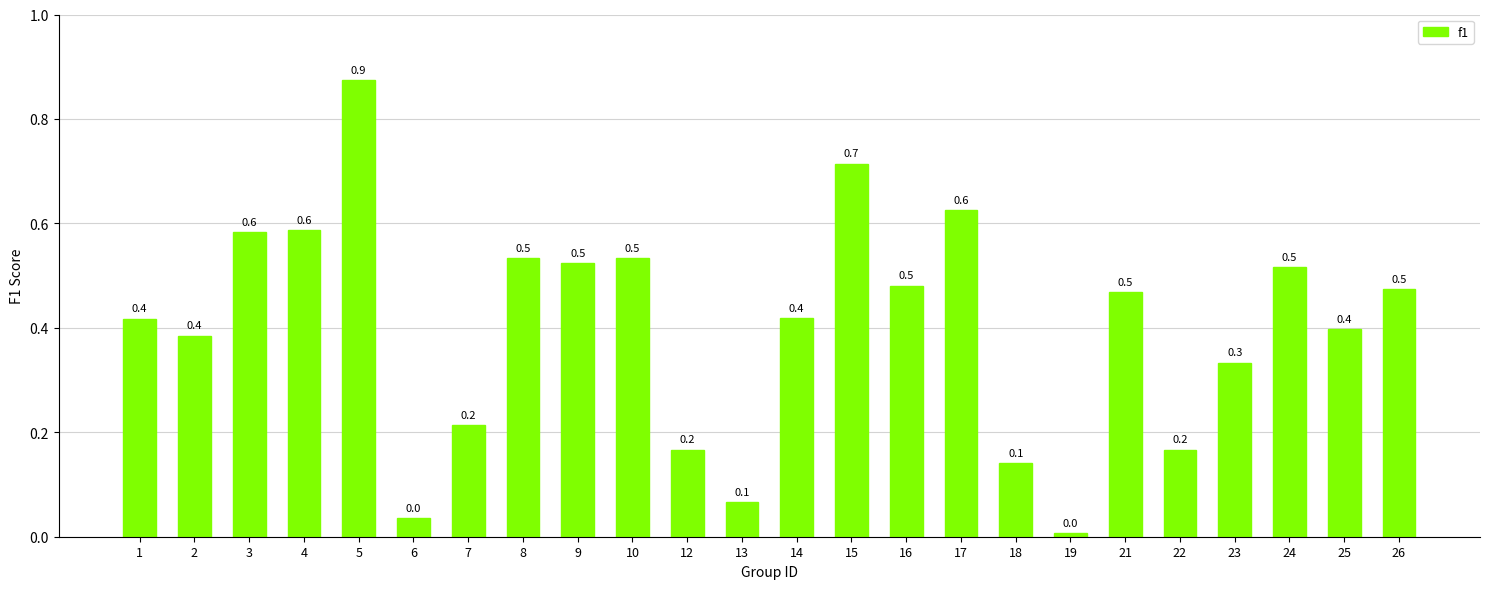

The value at 12 is 0.2. True or false?

True